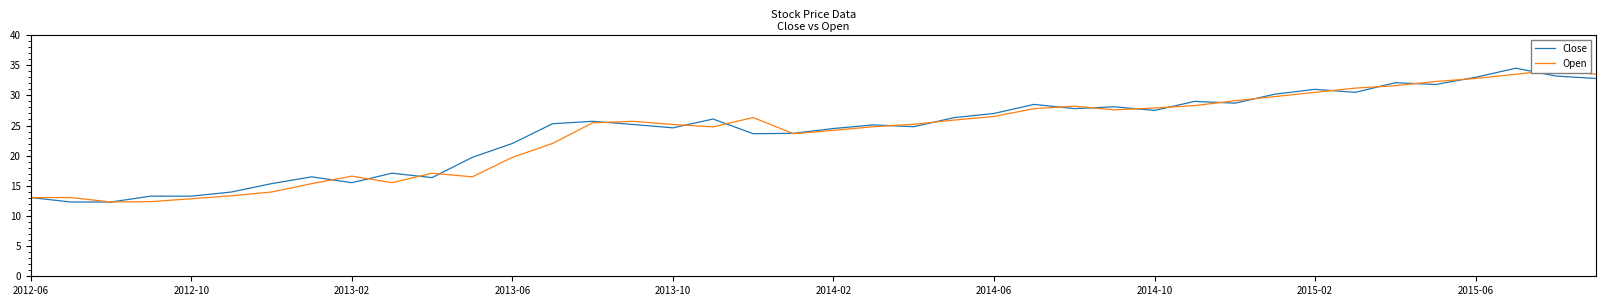

What is the sum of all Open values?

949.7